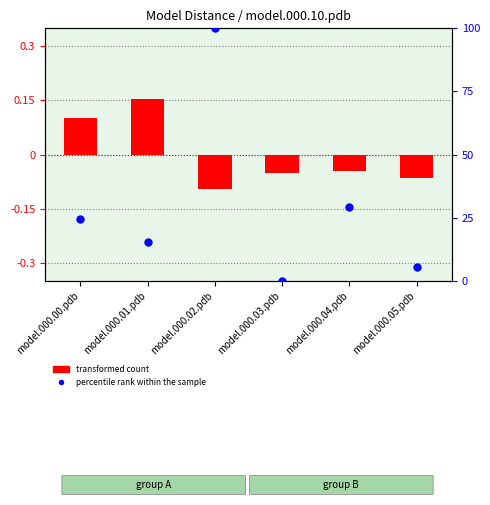

Which series has the largest total across all categories?

percentile rank within the sample